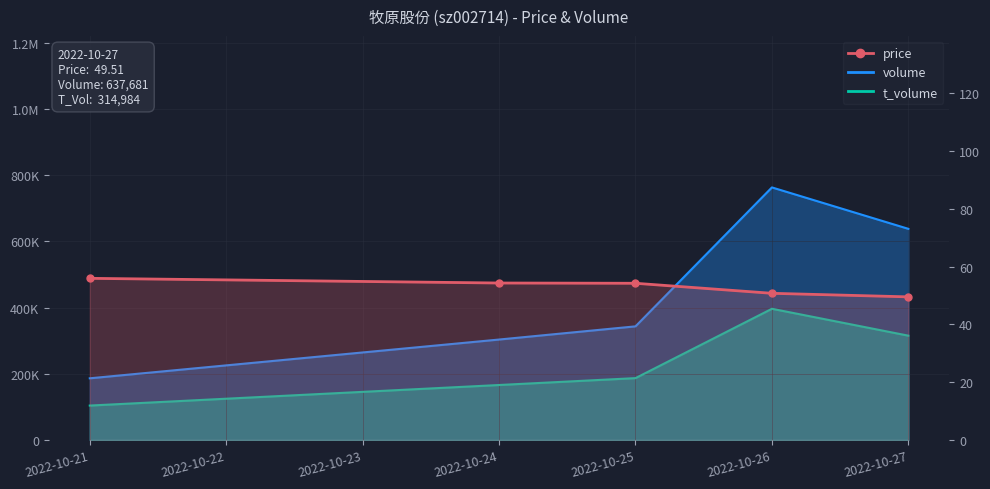

True or false: t_volume has a value of 114178.0 at 2022-10-25.

False